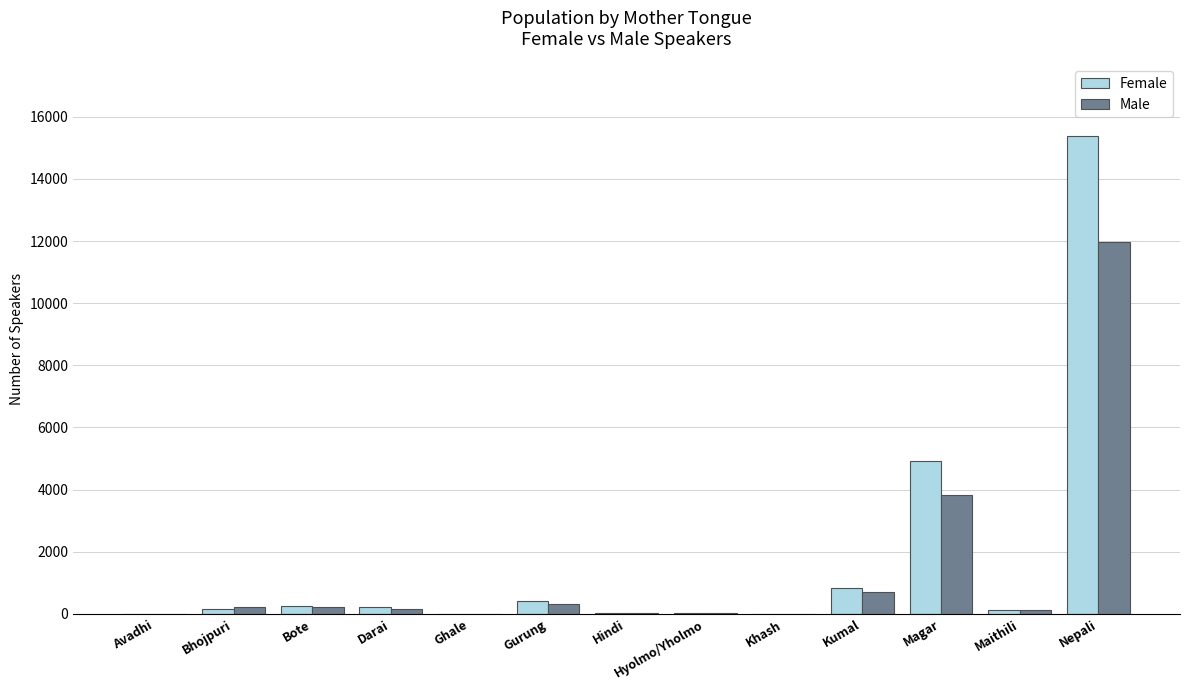

What is the sum of all Male values?

17610